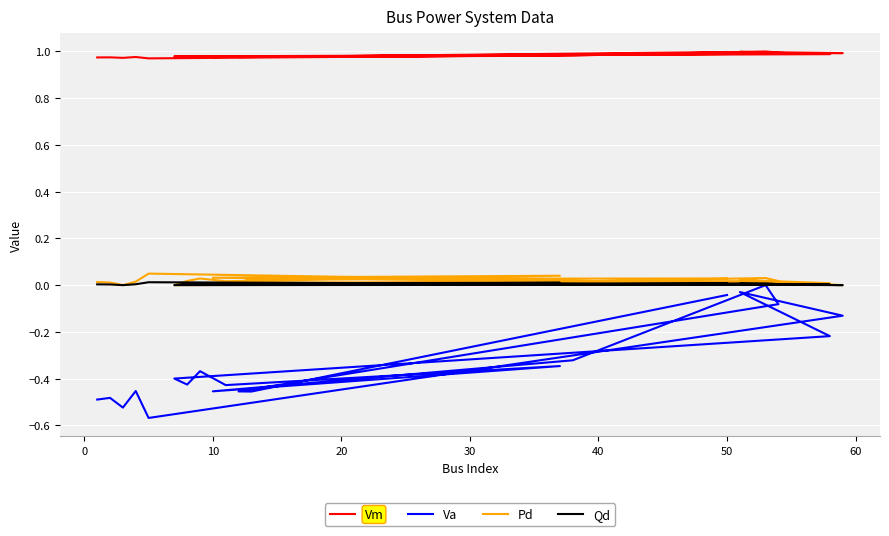

True or false: Pd and Va cross at least once.

False